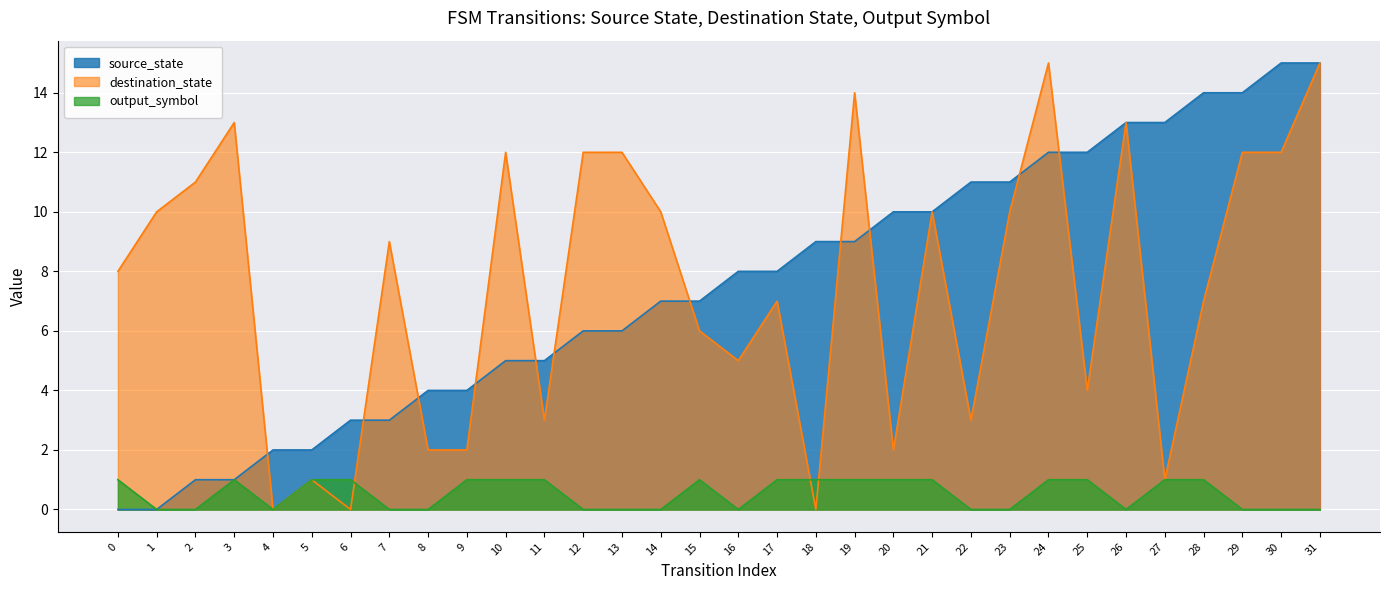

True or false: source_state has more than 1 interior local peaks.

False